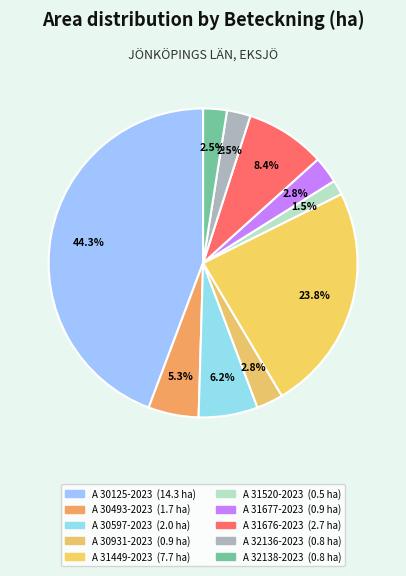

Count the number of slices in the pie.

10